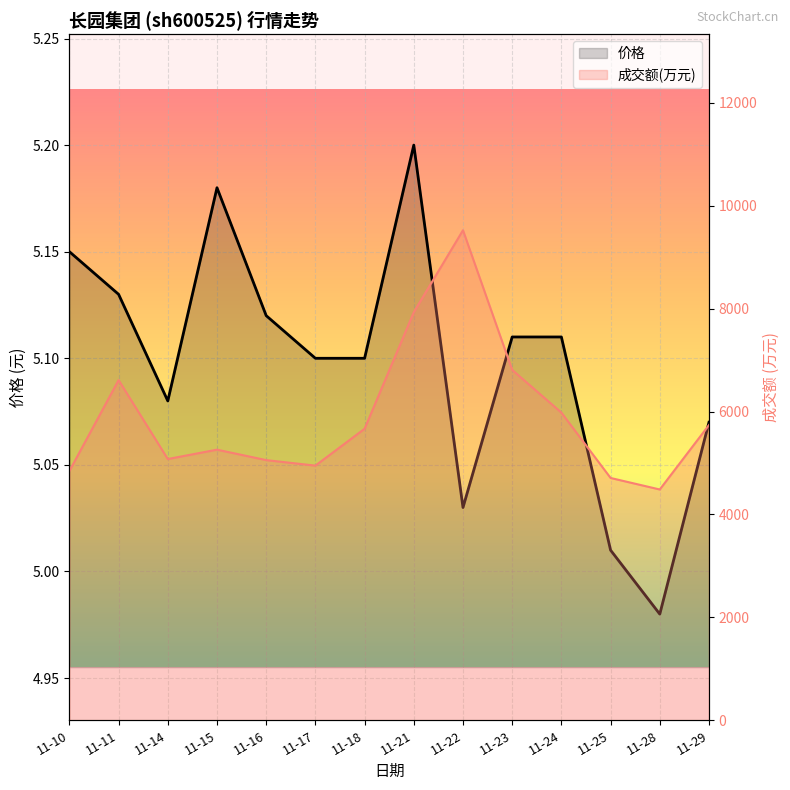

True or false: 成交额(万元) has more than 0 points higher than both neighbors.

True